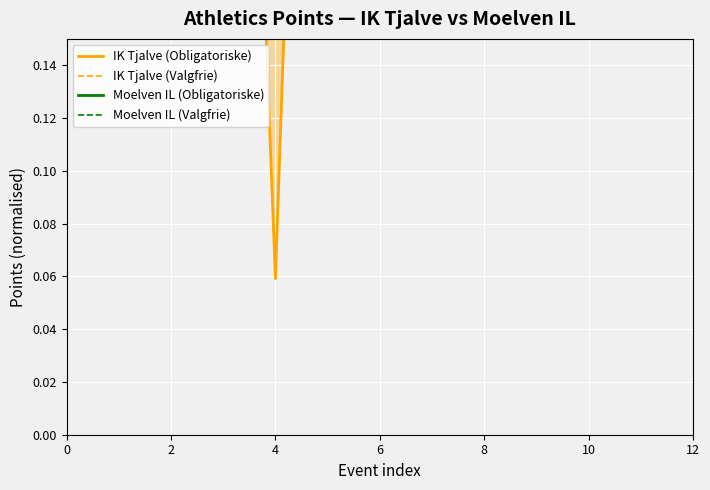

What is the spread (max minus min) of values at 7?

0.3